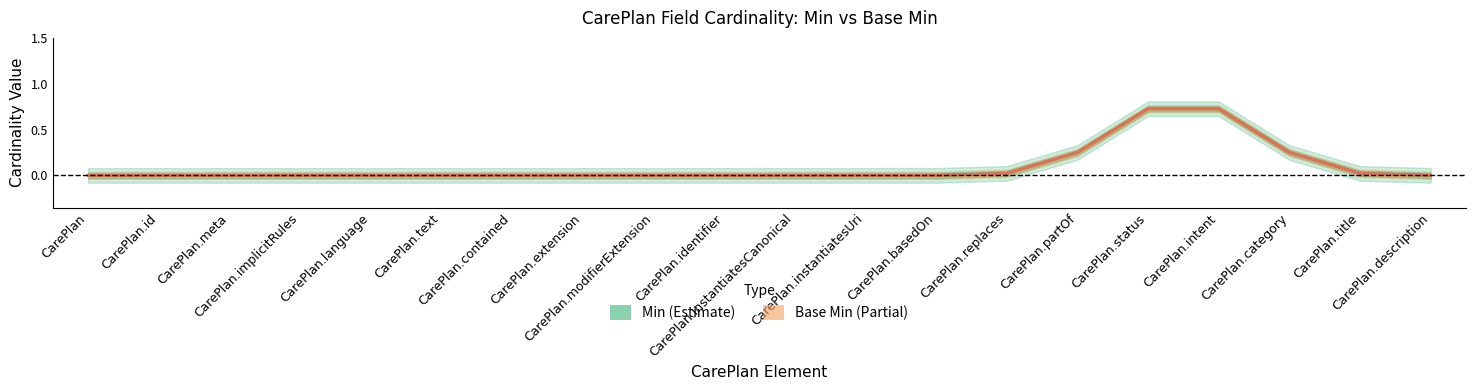

At CarePlan.status, list the series in order from smallest to largest.

Min, Base Min